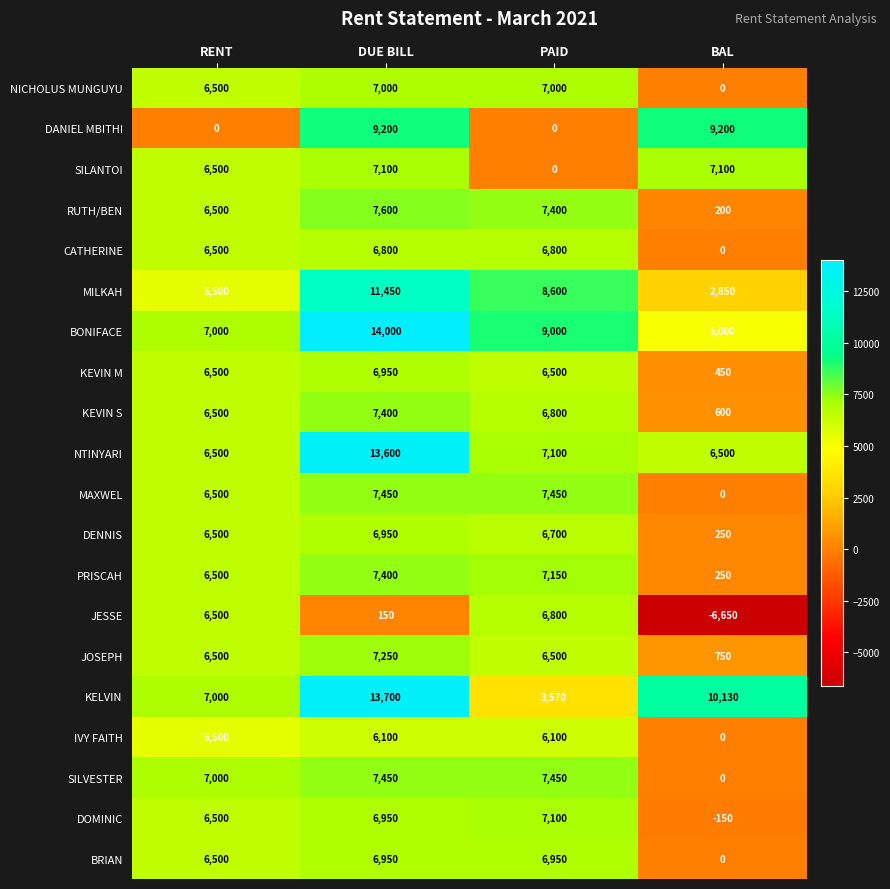

What is the spread (max minus min) of values at PAID?

9000